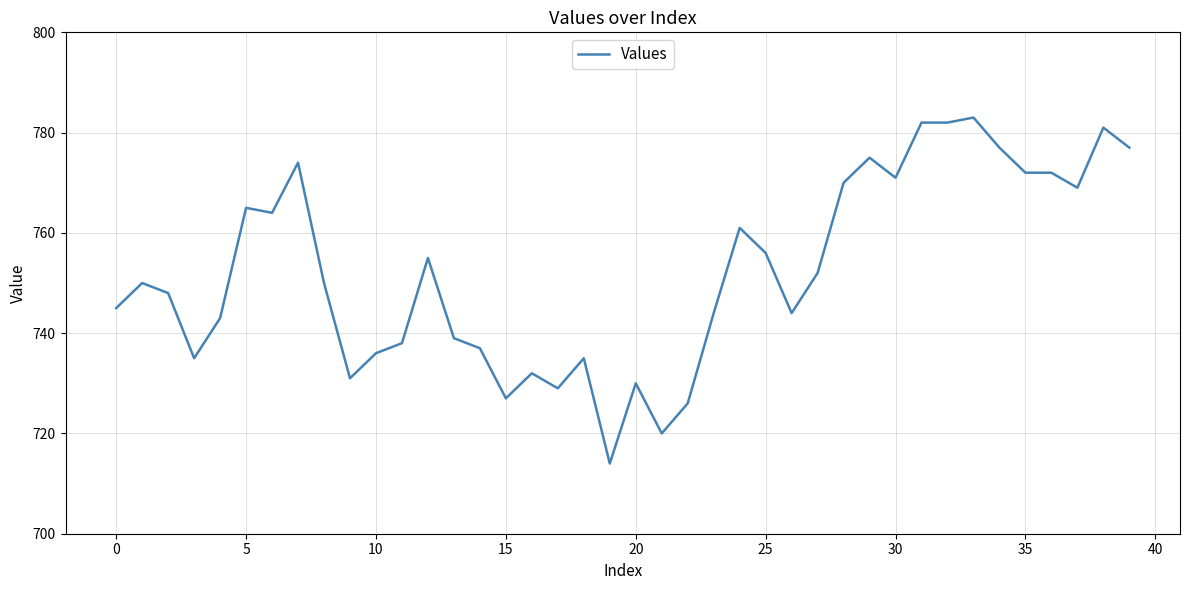

What is the greatest value displayed?

783